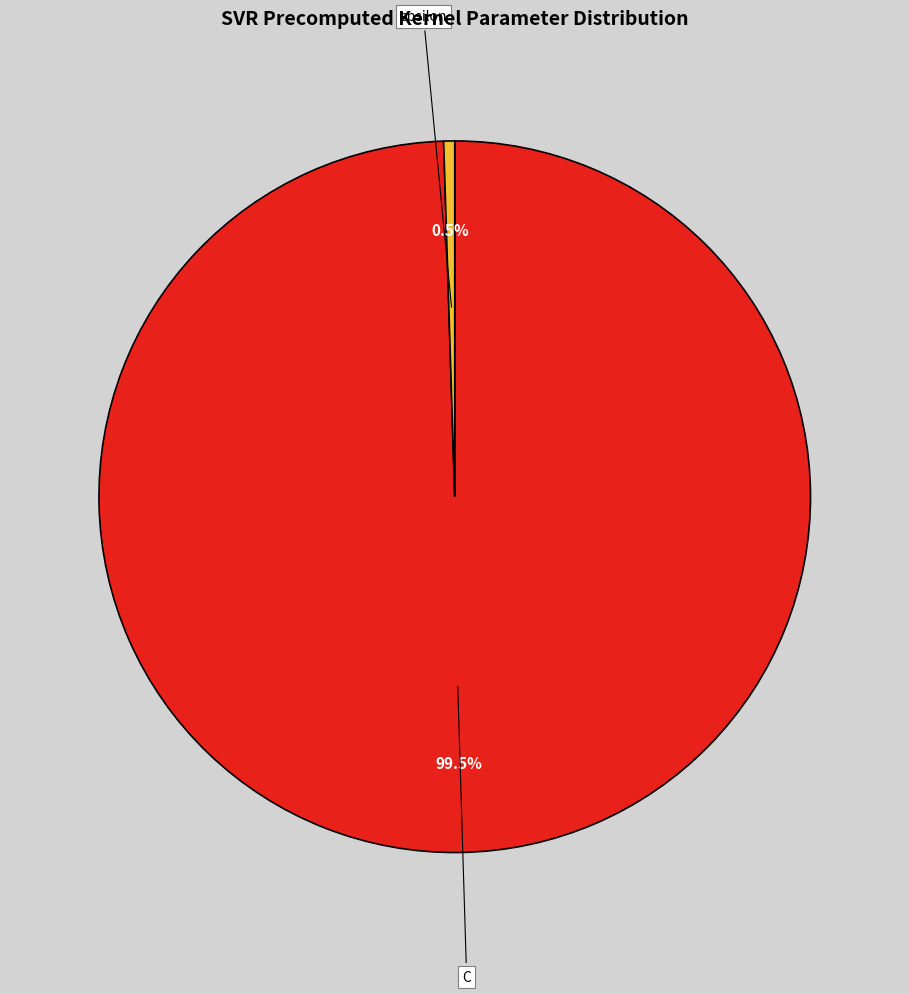

Count the number of slices in the pie.

2